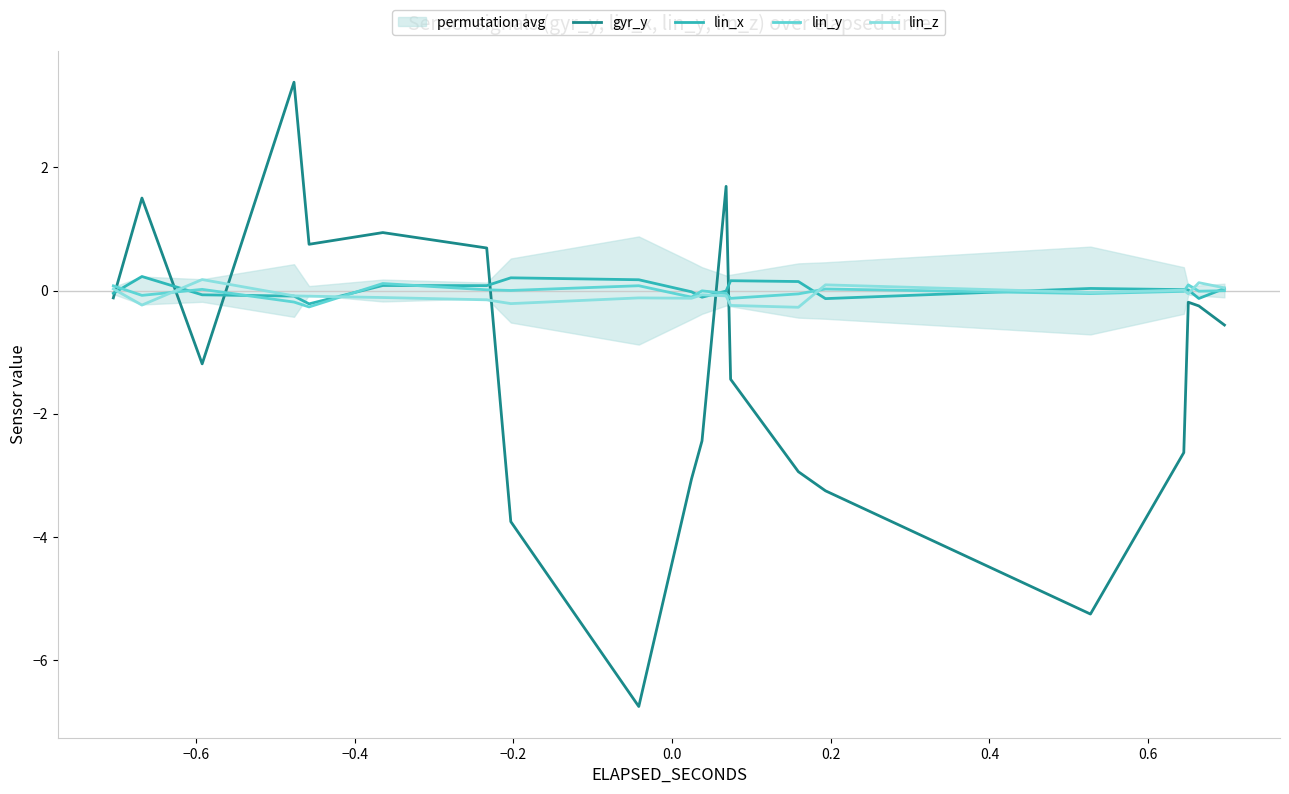

How many values in lin_x are above zero?

11